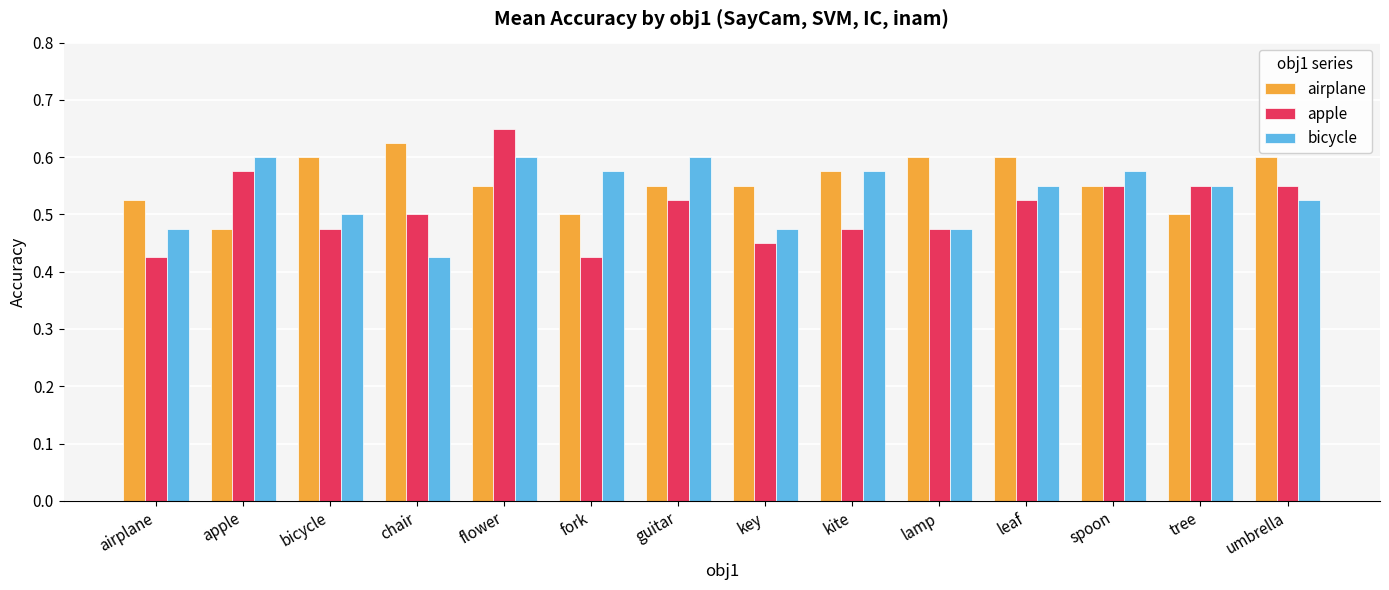

The airplane series shows 0.8 at airplane. True or false?

False